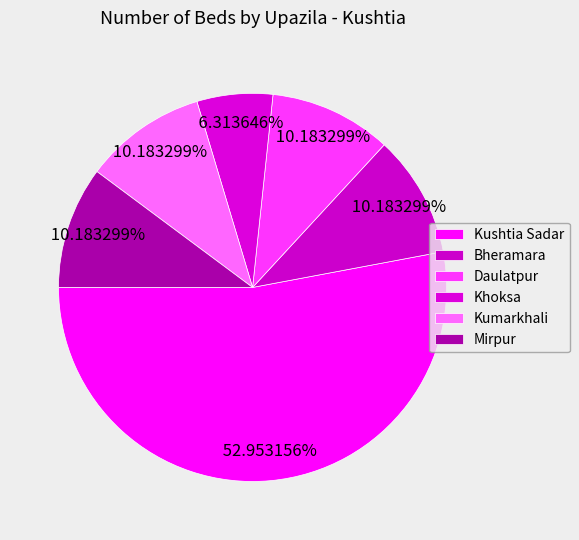

To the nearest percent, what percentage of the pie is Kushtia Sadar?

53%